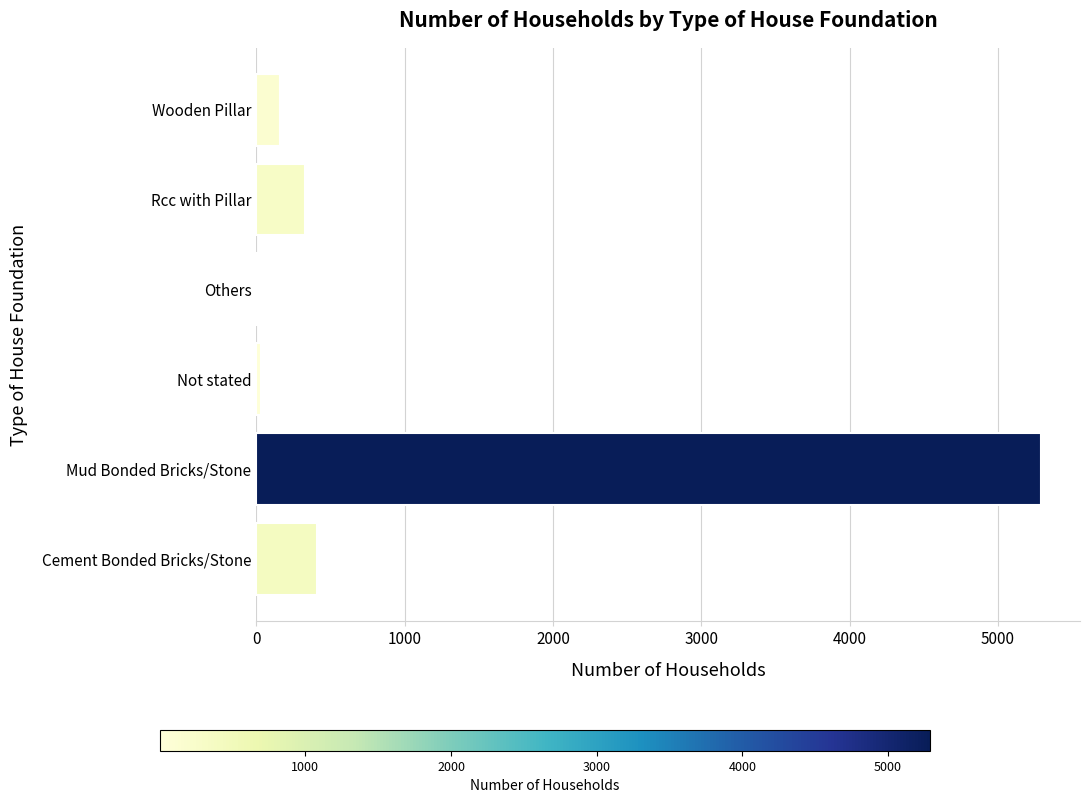

What is the sum of all values?

6225